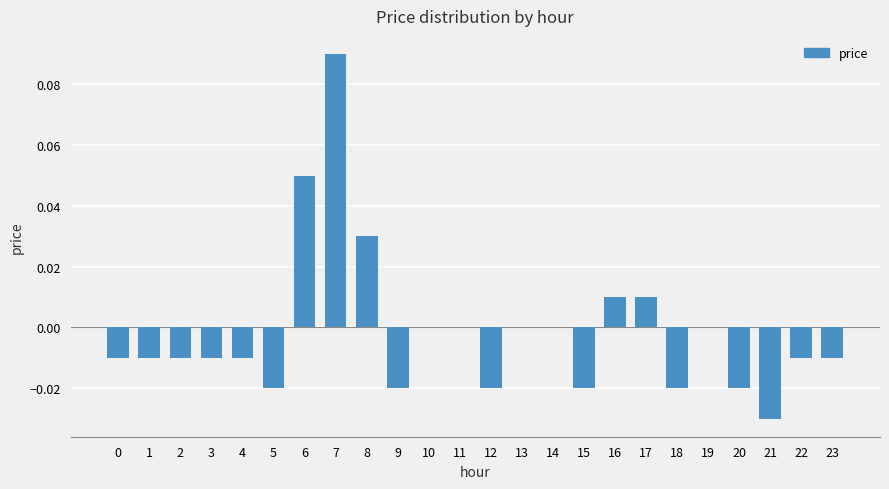

Between 3 and 16, which is larger?

16